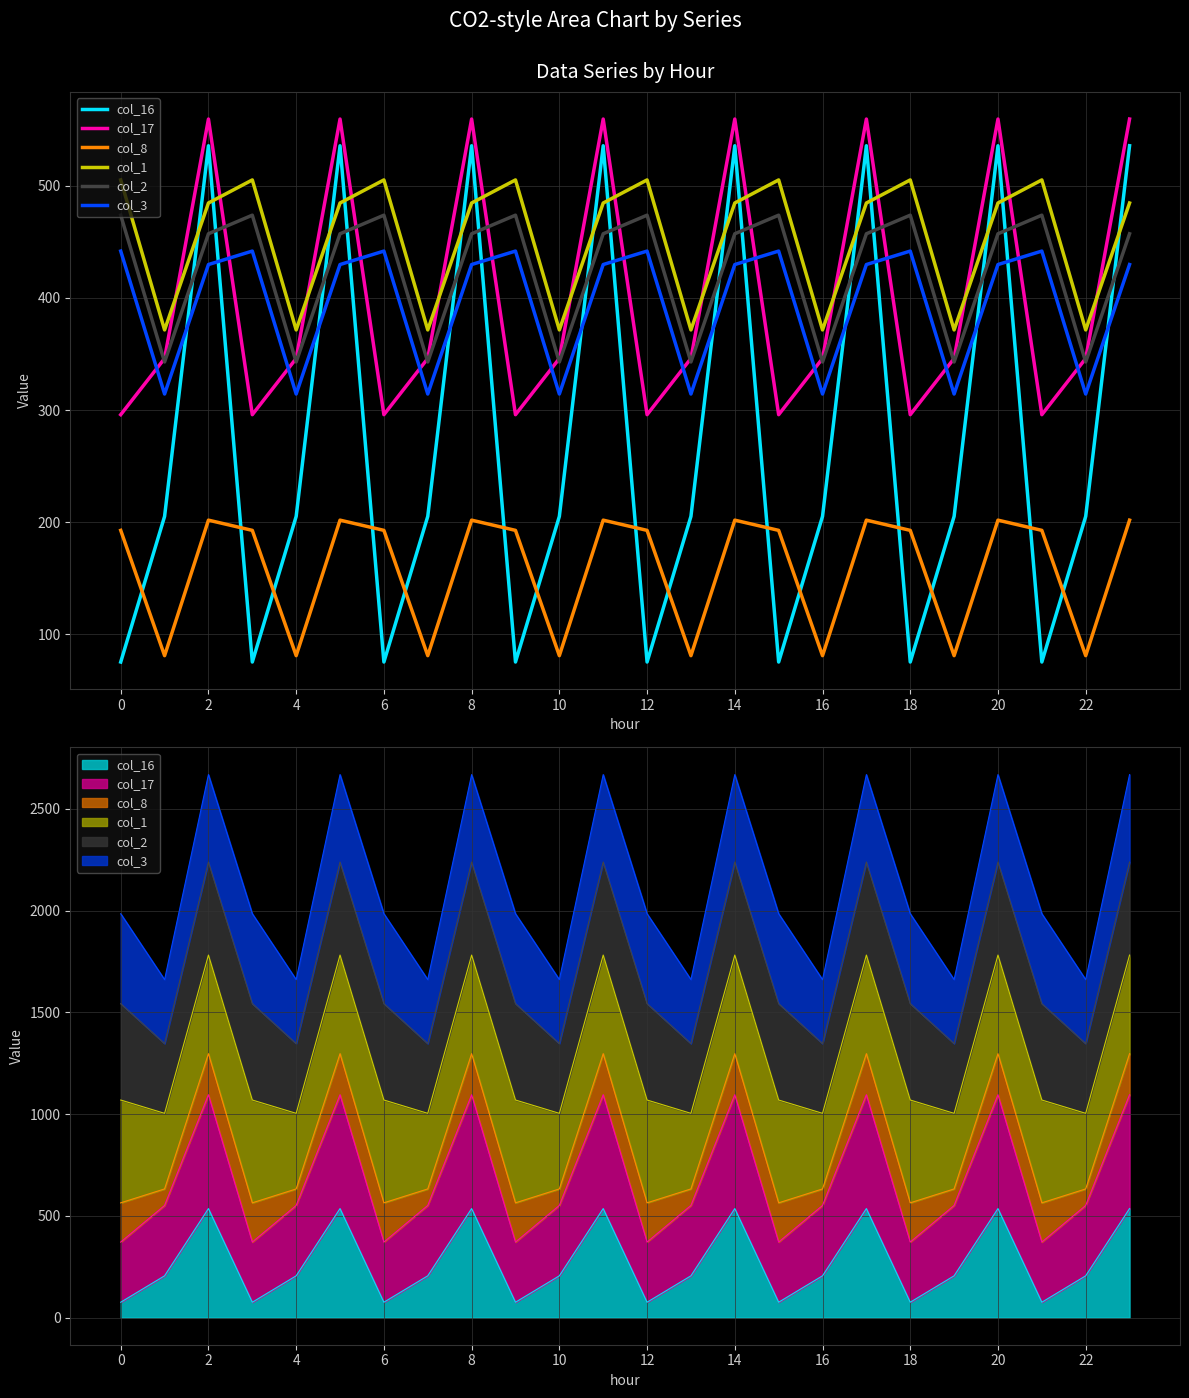

How many lines are shown in the chart?

6